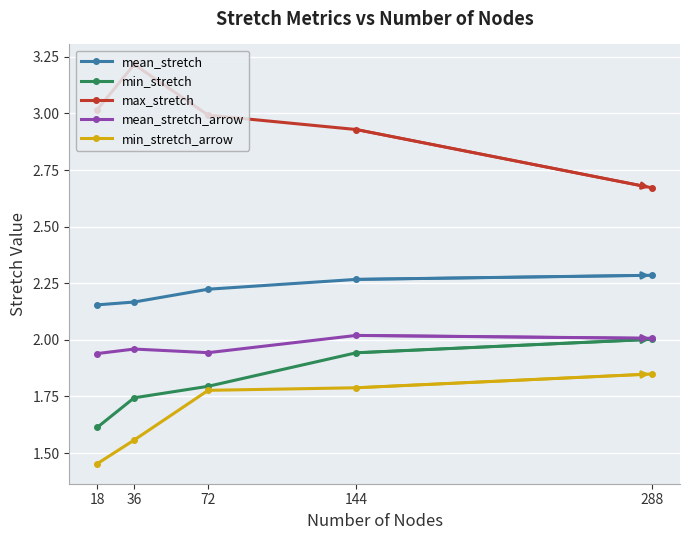

True or false: mean_stretch and min_stretch_arrow cross at least once.

False